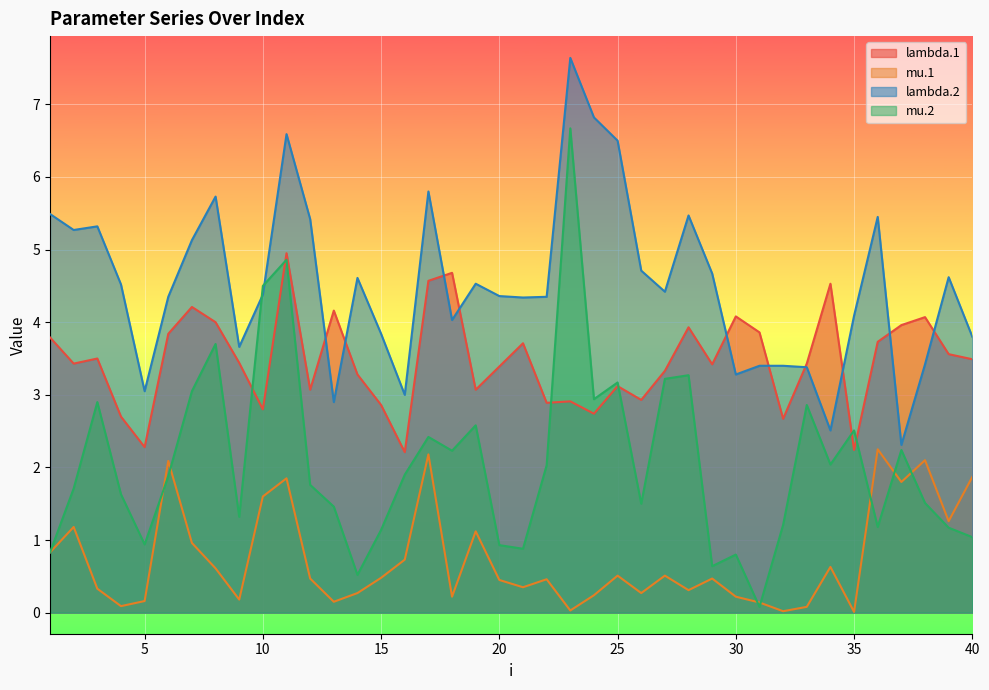

True or false: mu.2 has a value of 0.8 at 1.

True